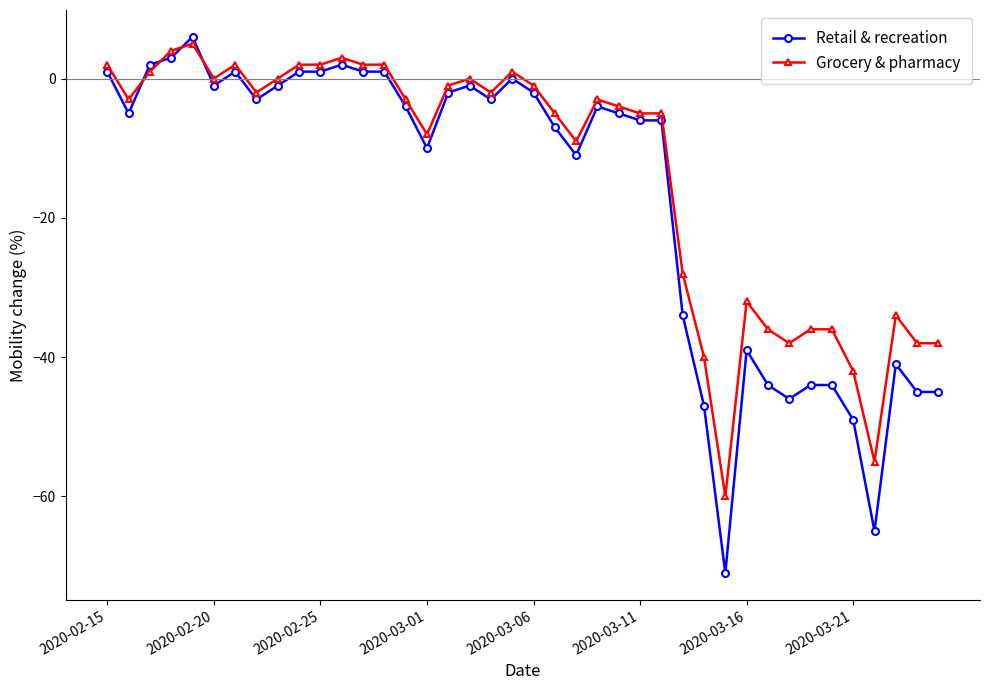

Which series has the widest spread of values?

Retail & recreation